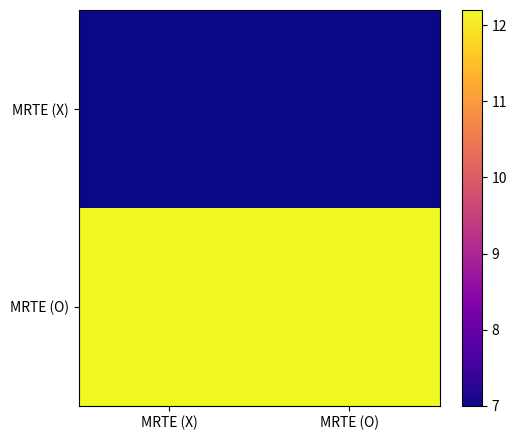

Between MRTE (X) and MRTE (O), which is larger?

MRTE (X)